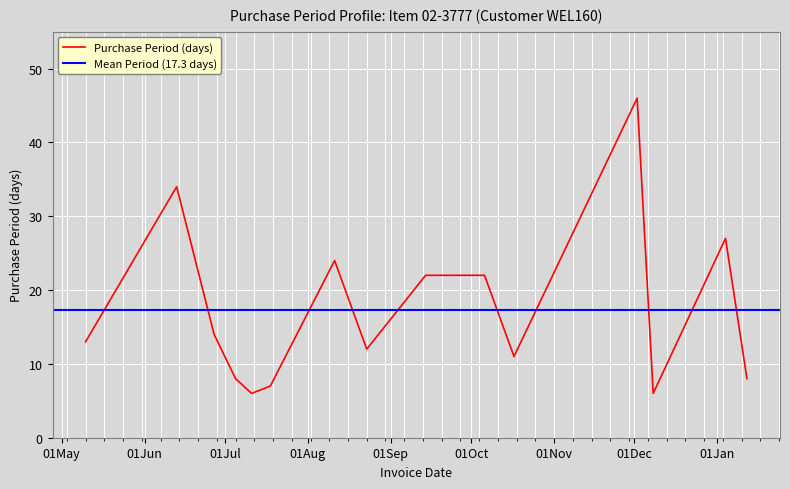

What is the maximum value shown in the chart?

46